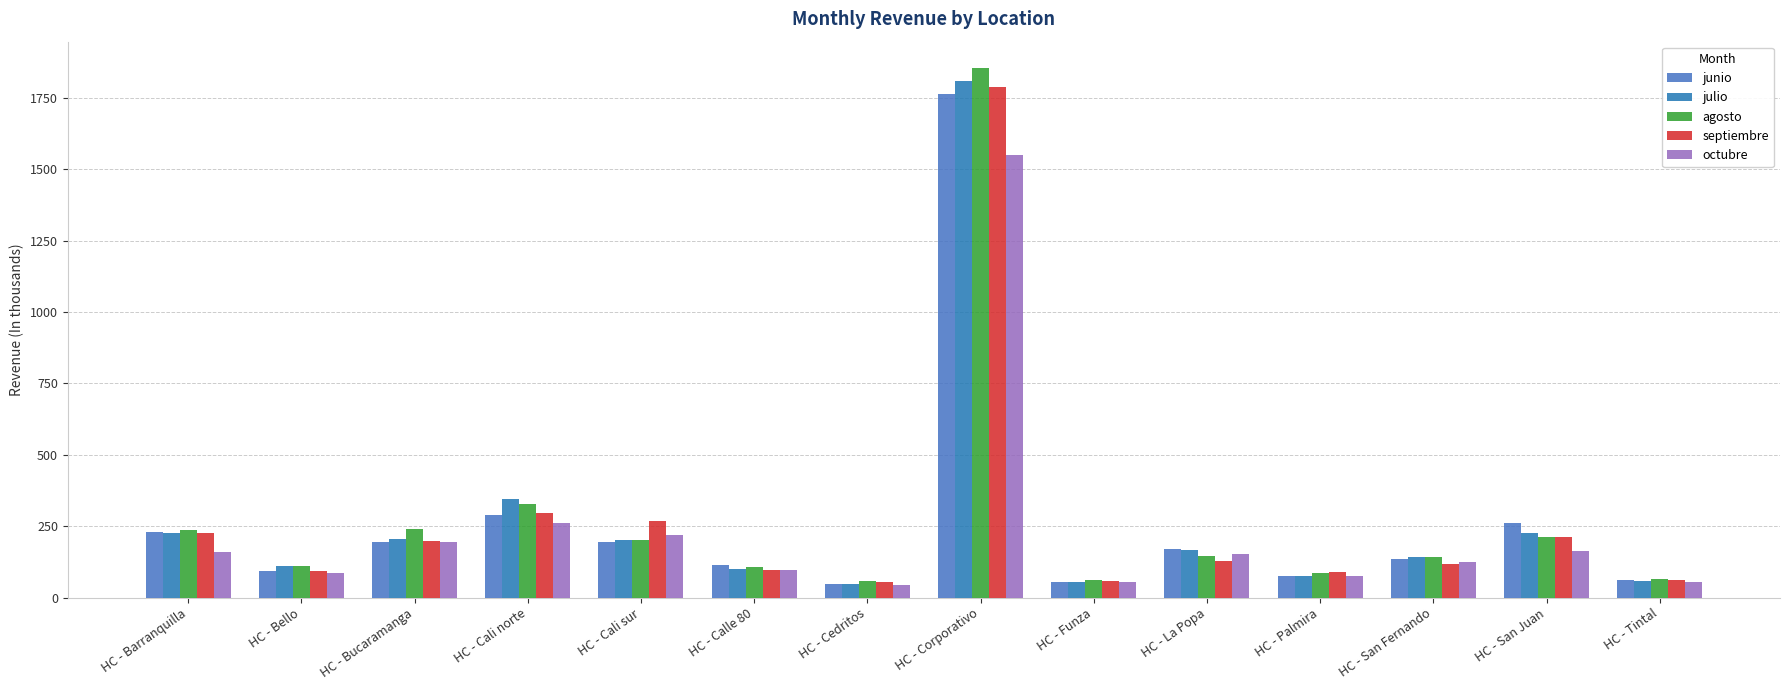

What is the average value of the septiembre series?

263.9